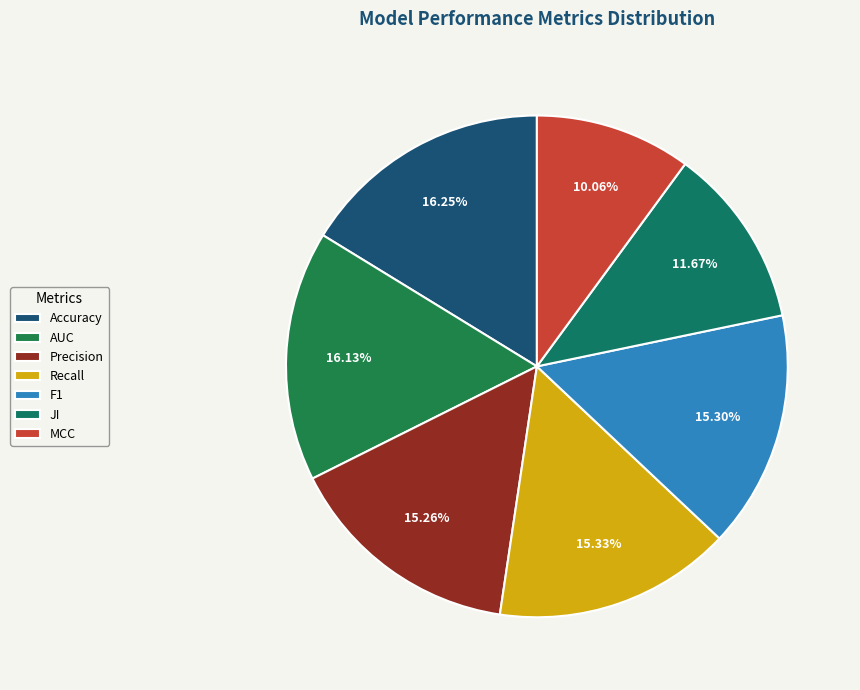

To the nearest percent, what is the combined percentage of AUC and MCC?

26%